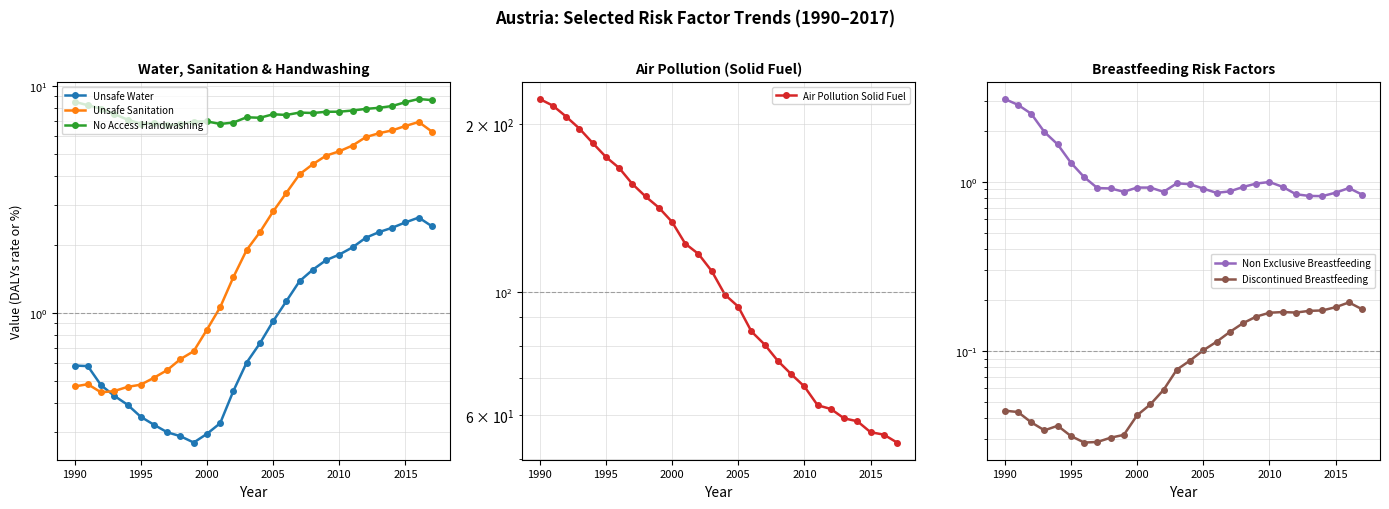

How many values in the Unsafe Sanitation series are below 2?

14